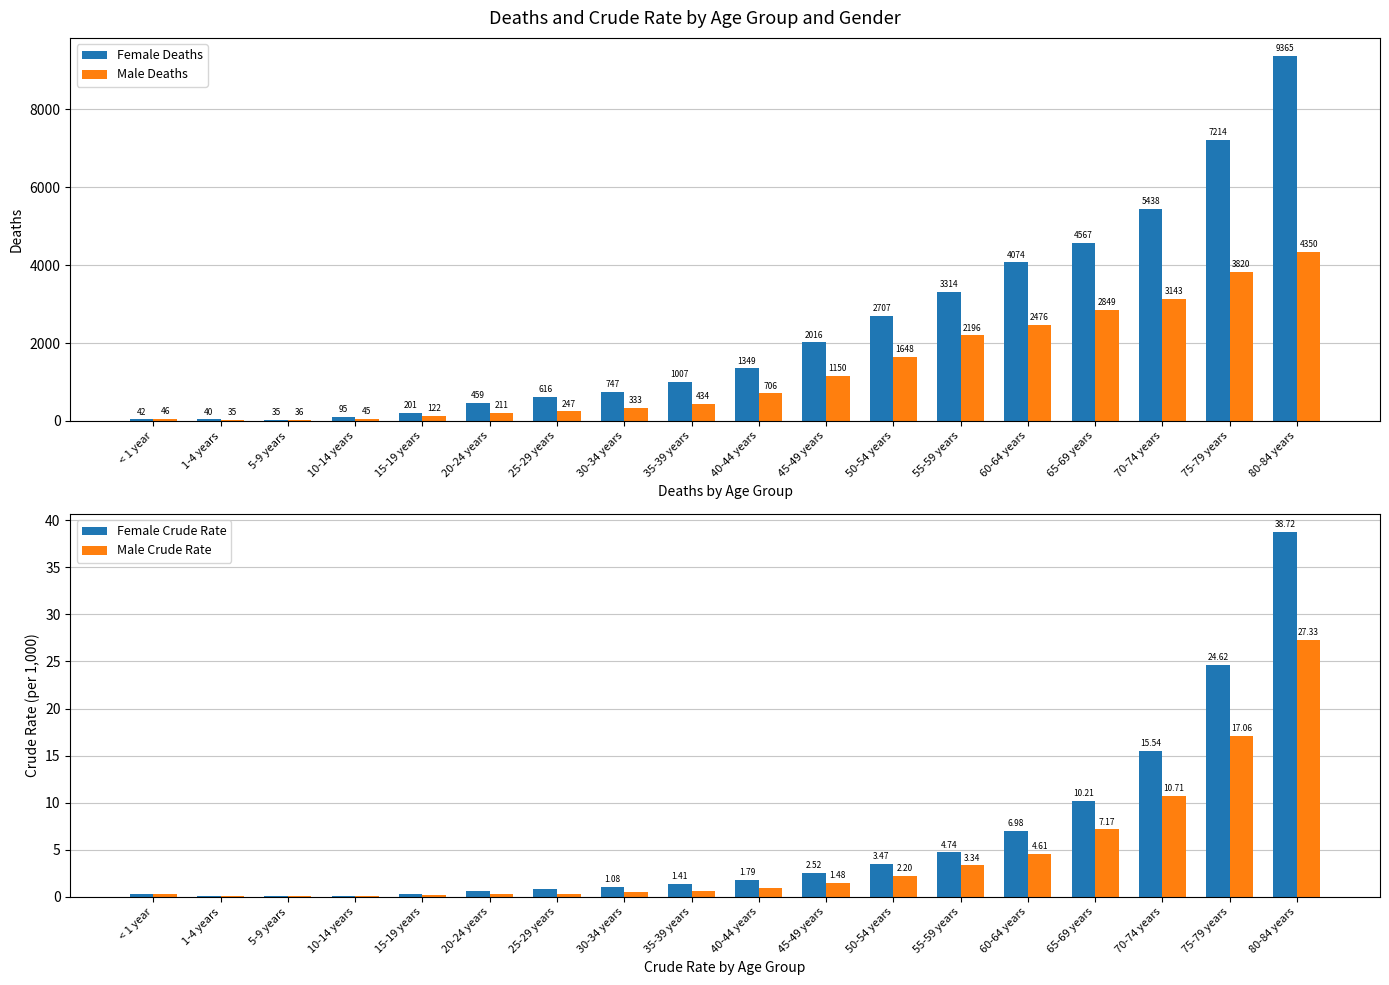

At which category is the sum across all series the highest?

80-84 years